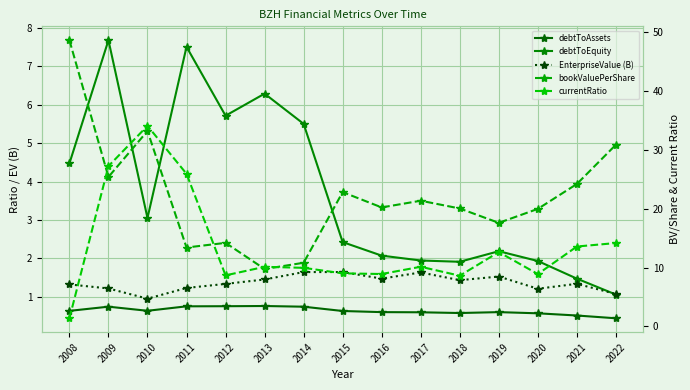

Which has a higher value, 2016 or 2013?

2013